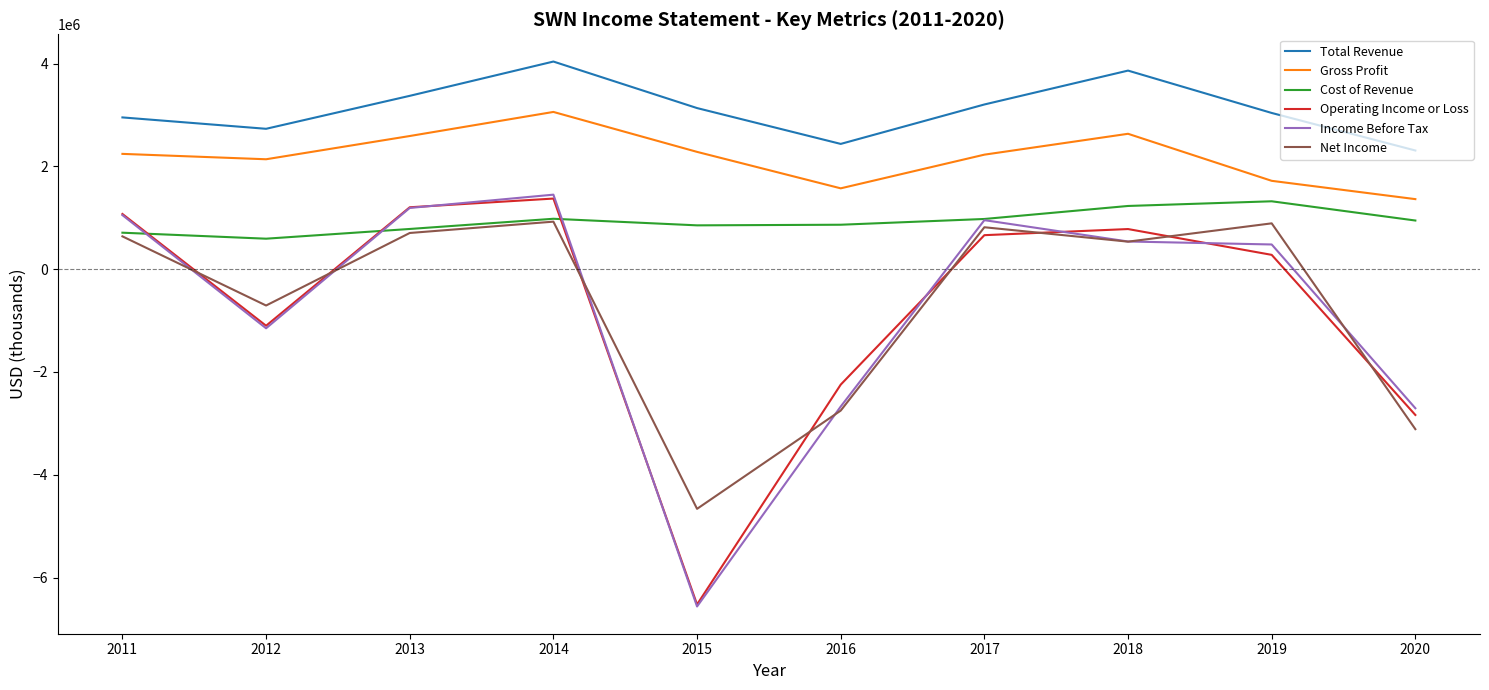

True or false: Operating Income or Loss and Gross Profit cross at least once.

False